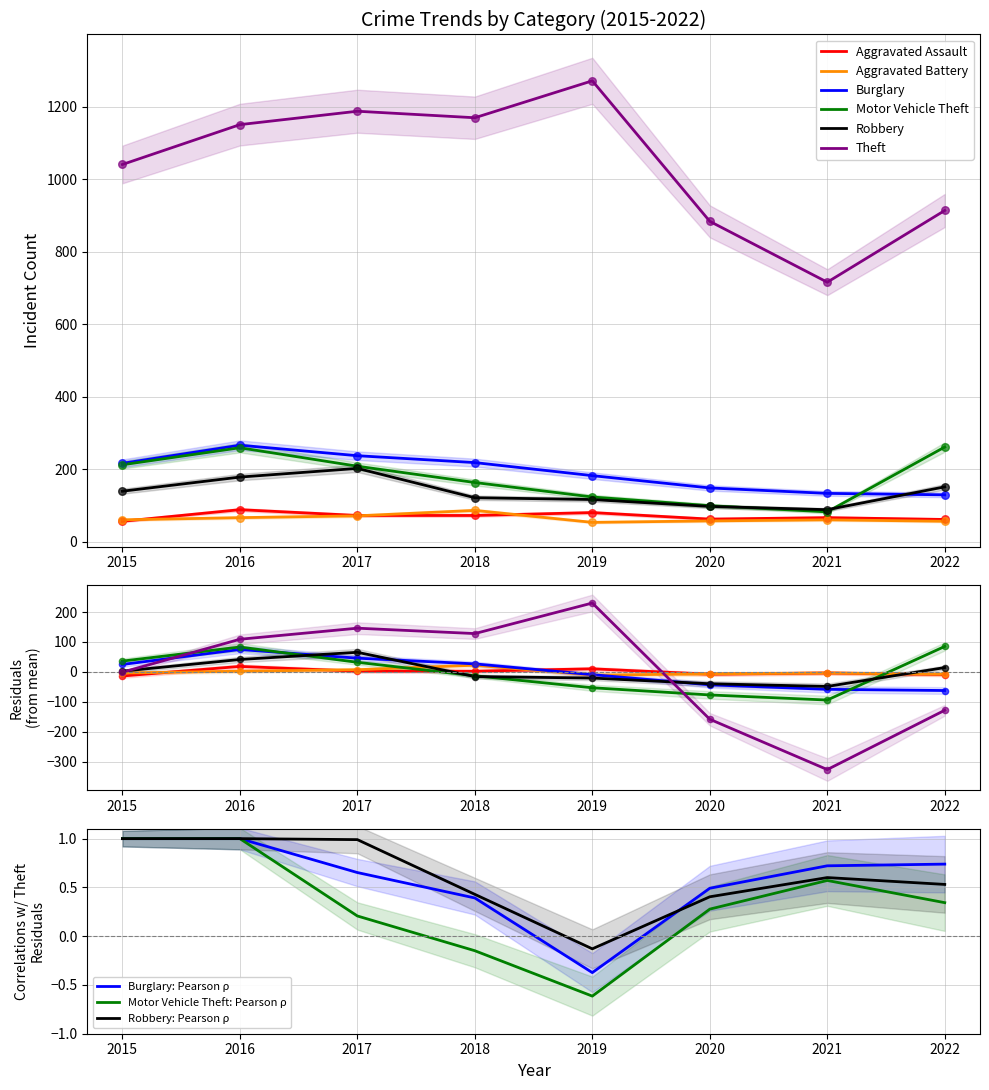

Which series has the largest total across all categories?

Theft